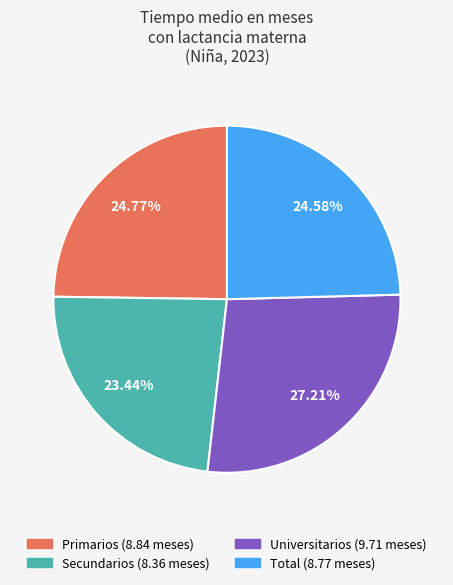

The Universitarios slice represents 27% of the pie. True or false?

True